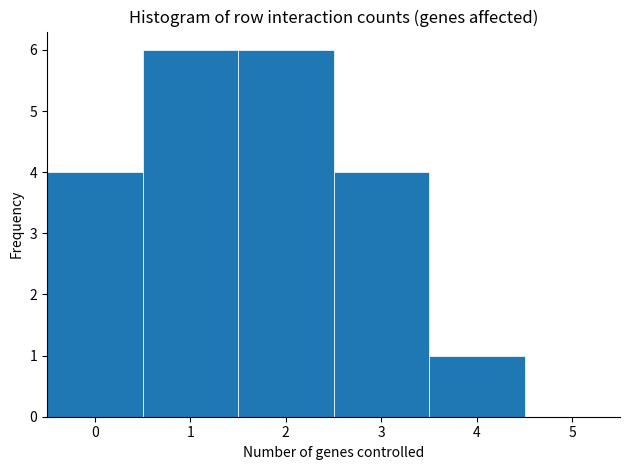

Reading left to right, list every bar in this chart as the range it spans on the x-axis followed by its height. The values are not printed on the chart, so give them approximately, as read against the axis.

-0.5 to 0.5: 4
0.5 to 1.5: 6
1.5 to 2.5: 6
2.5 to 3.5: 4
3.5 to 4.5: 1